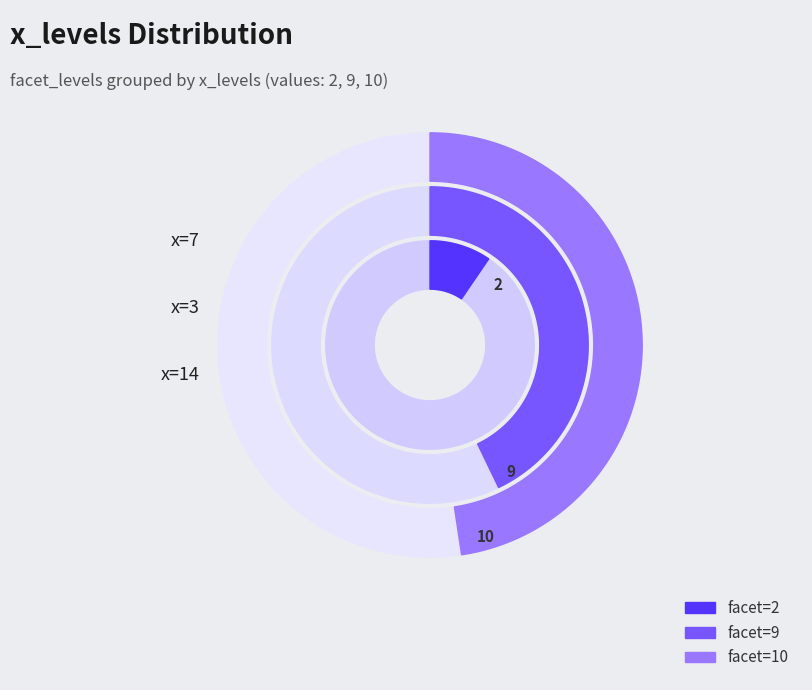

True or false: 7 accounts for 21% of the total.

False